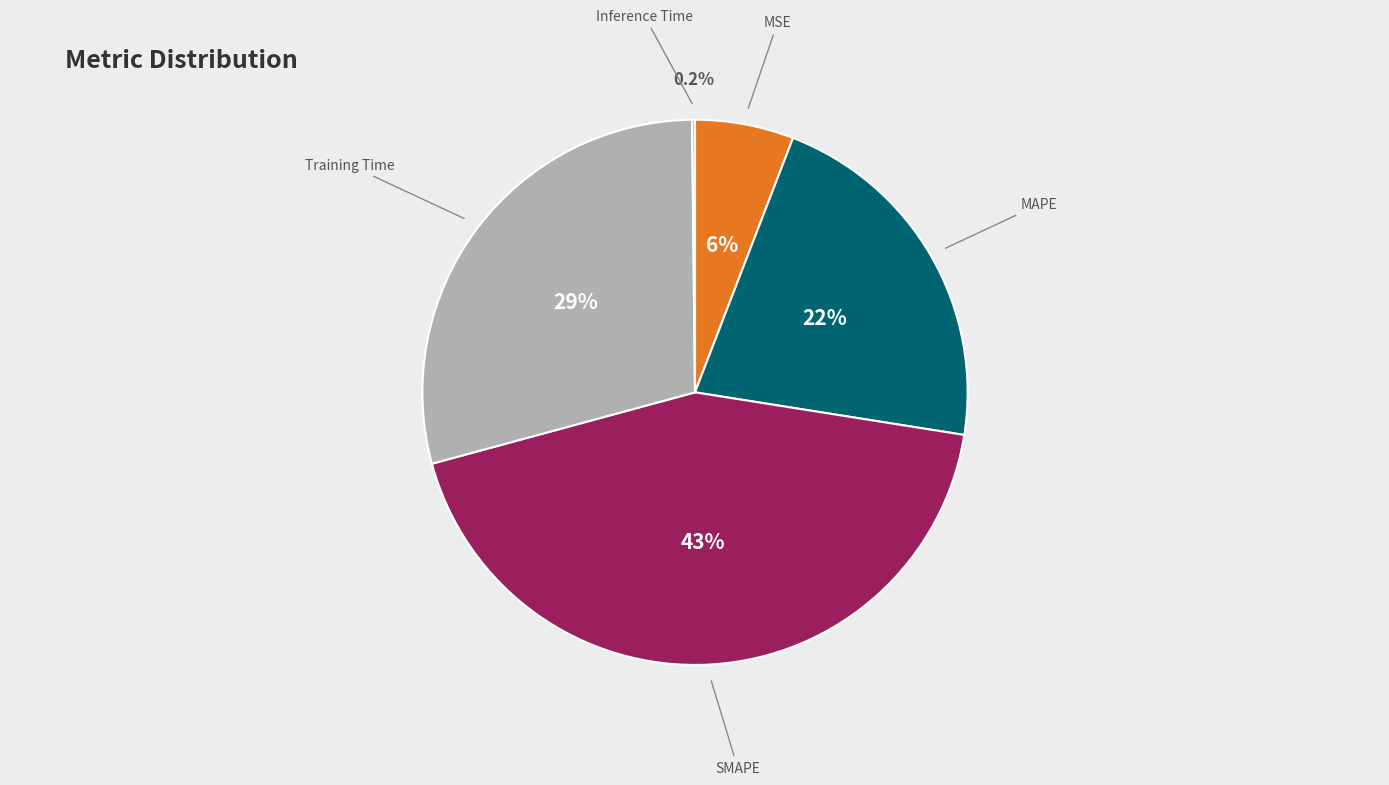

Is it true that SMAPE is 43% of the pie?

True